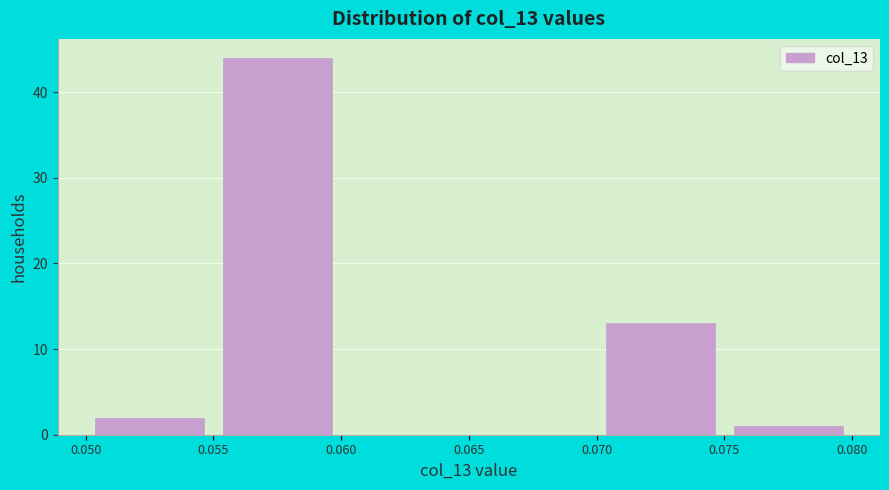

How tall is the bar that spans 0.055 to 0.060 on the x-axis? The values are not printed on the chart, so give them approximately, as read against the axis.

44